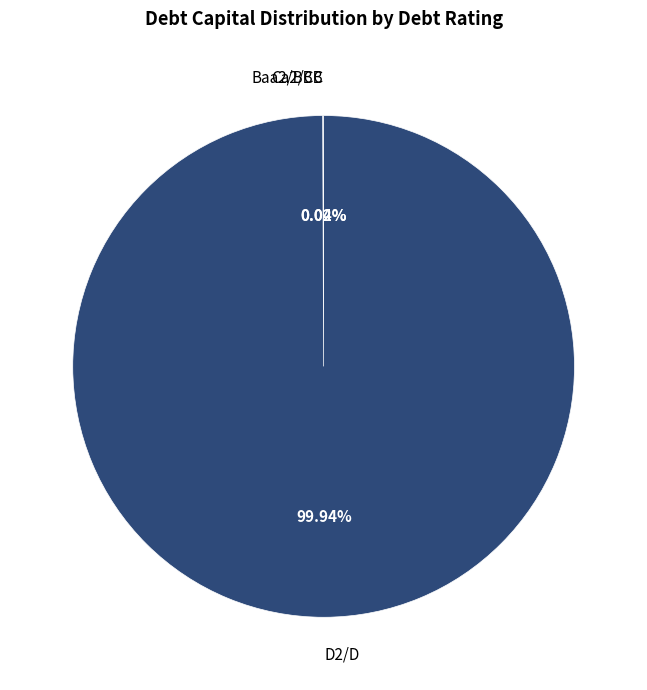

Which category accounts for the majority?

D2/D